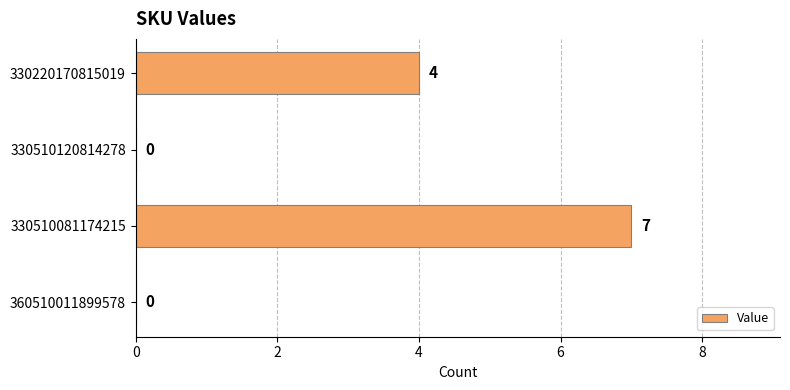

What is the average value?

3